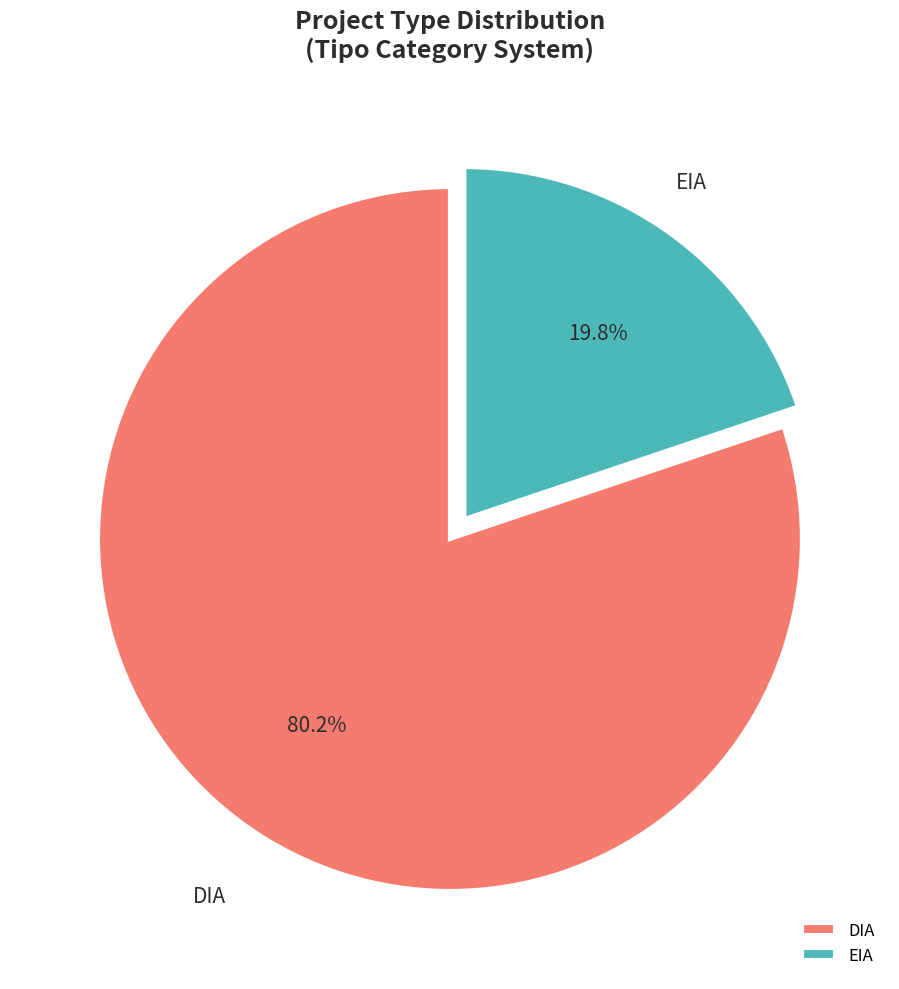

Does DIA represent more than half of the total?

Yes